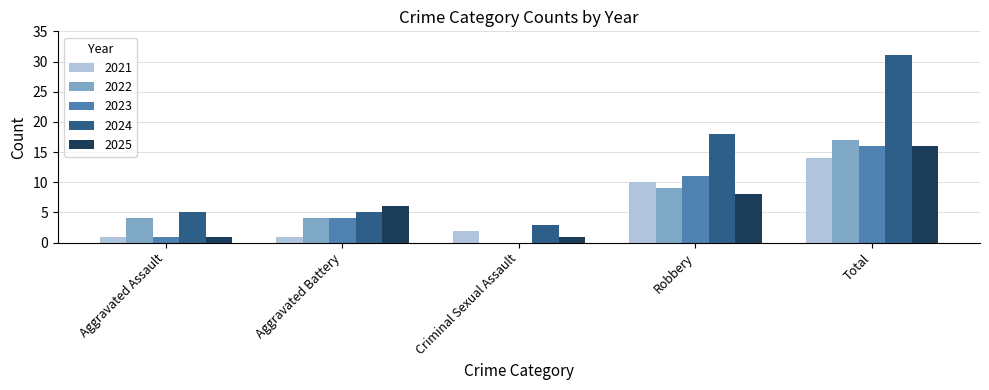

Between Aggravated Battery and Criminal Sexual Assault, which series saw the biggest shift?

2025